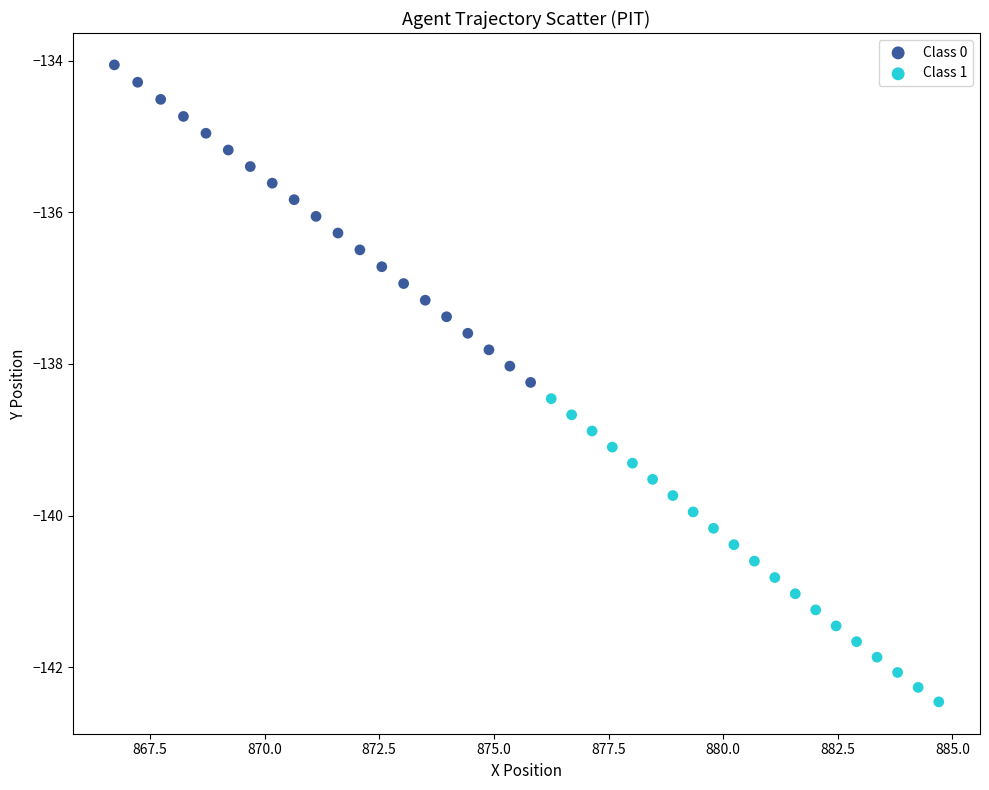

Which series reaches the maximum Y coordinate?

Class 0